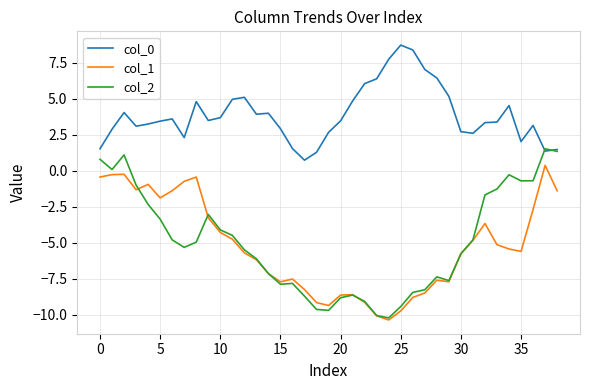

What is the maximum value shown in the chart?

8.7